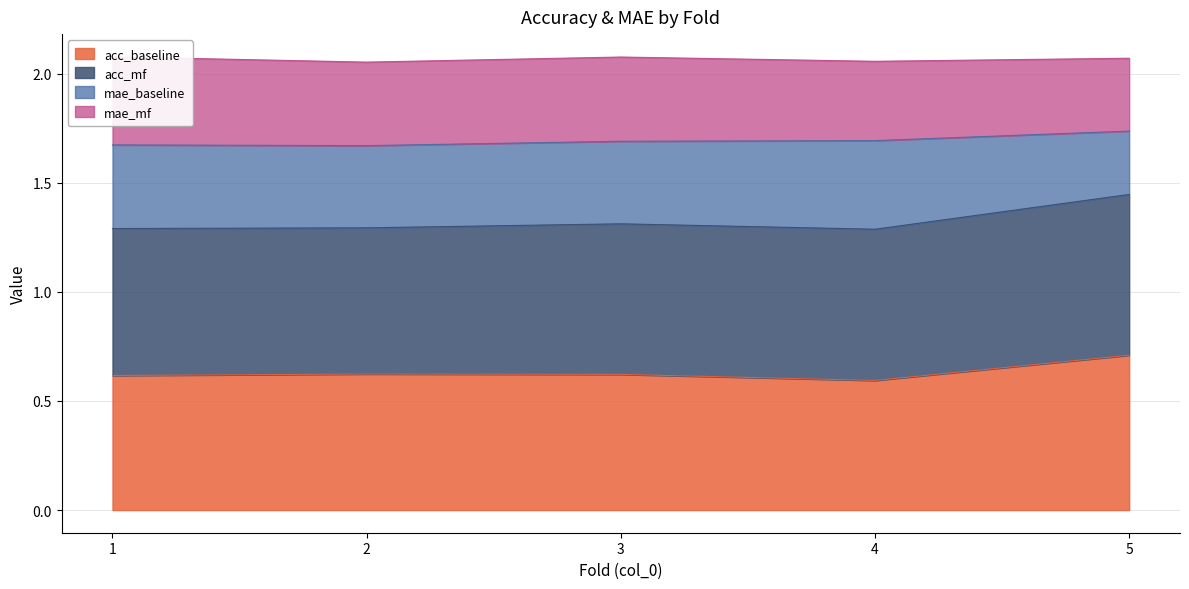

What is the maximum value for acc_baseline?

0.7